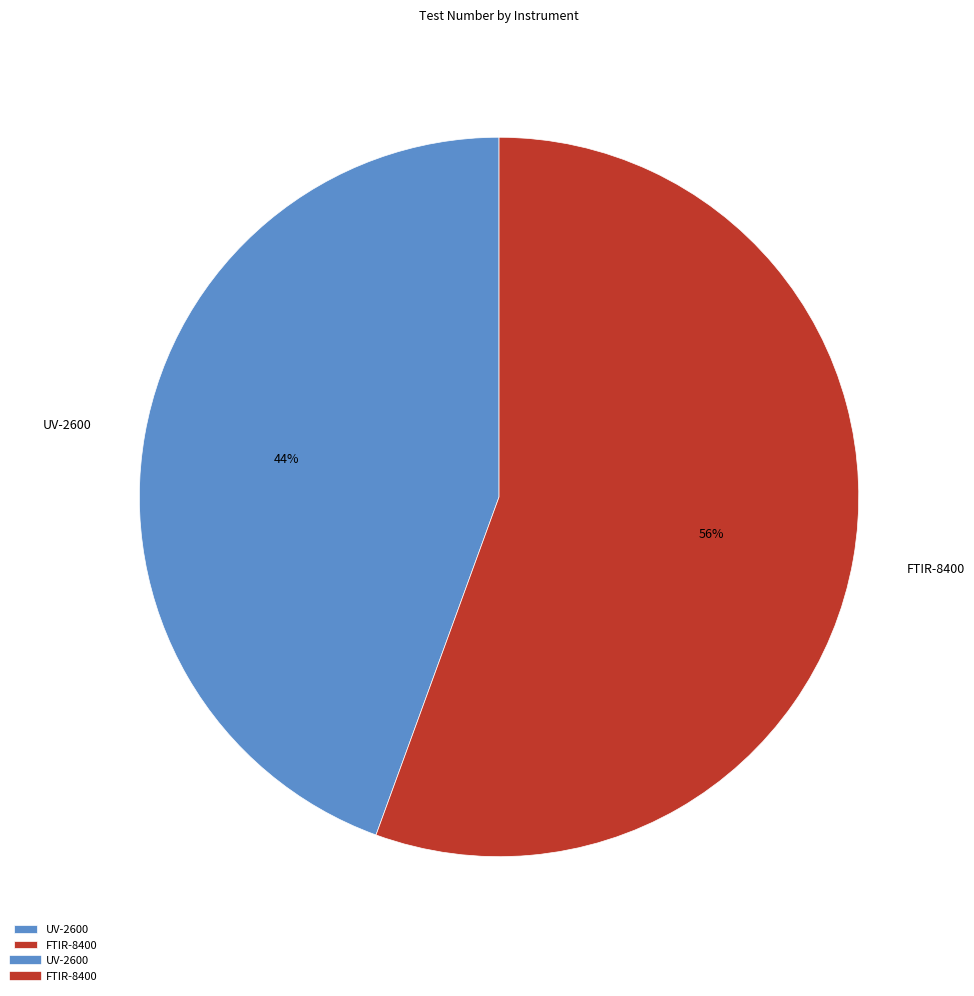

Between UV-2600 and FTIR-8400, which is larger?

FTIR-8400